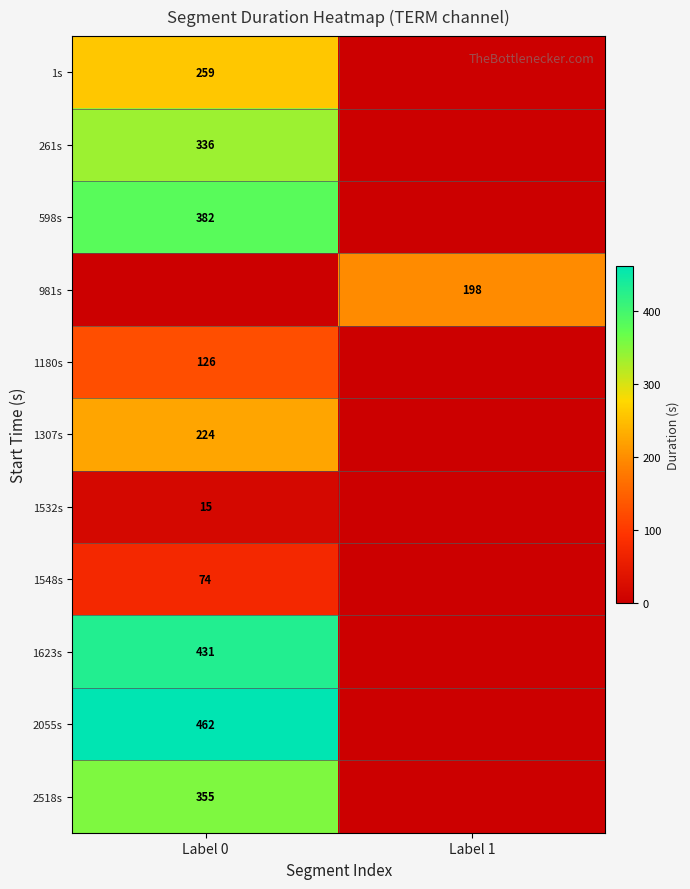

The value of 1623s at Label 0 is 677. True or false?

False